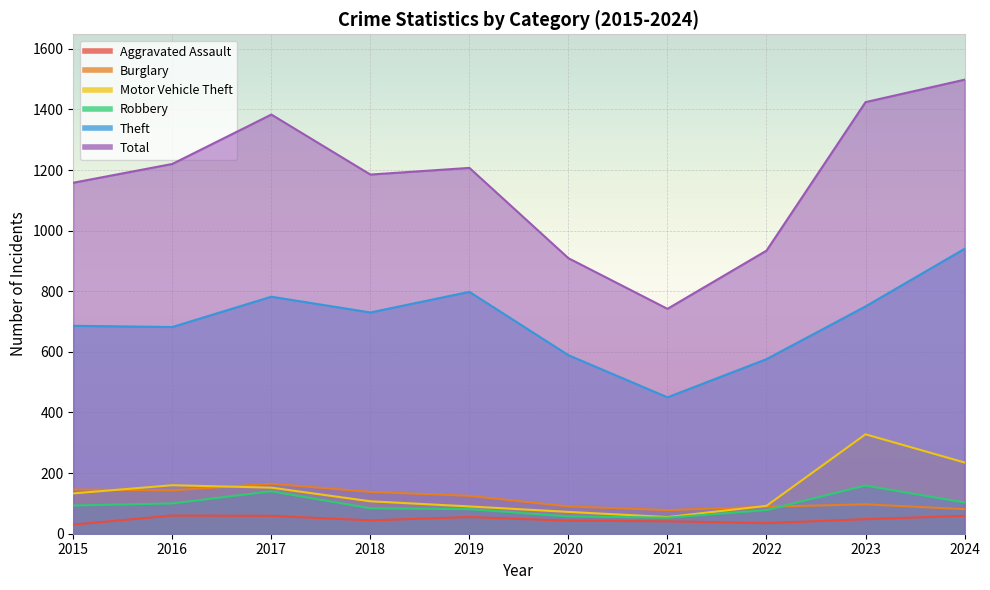

What is the average value of the Robbery series?

95